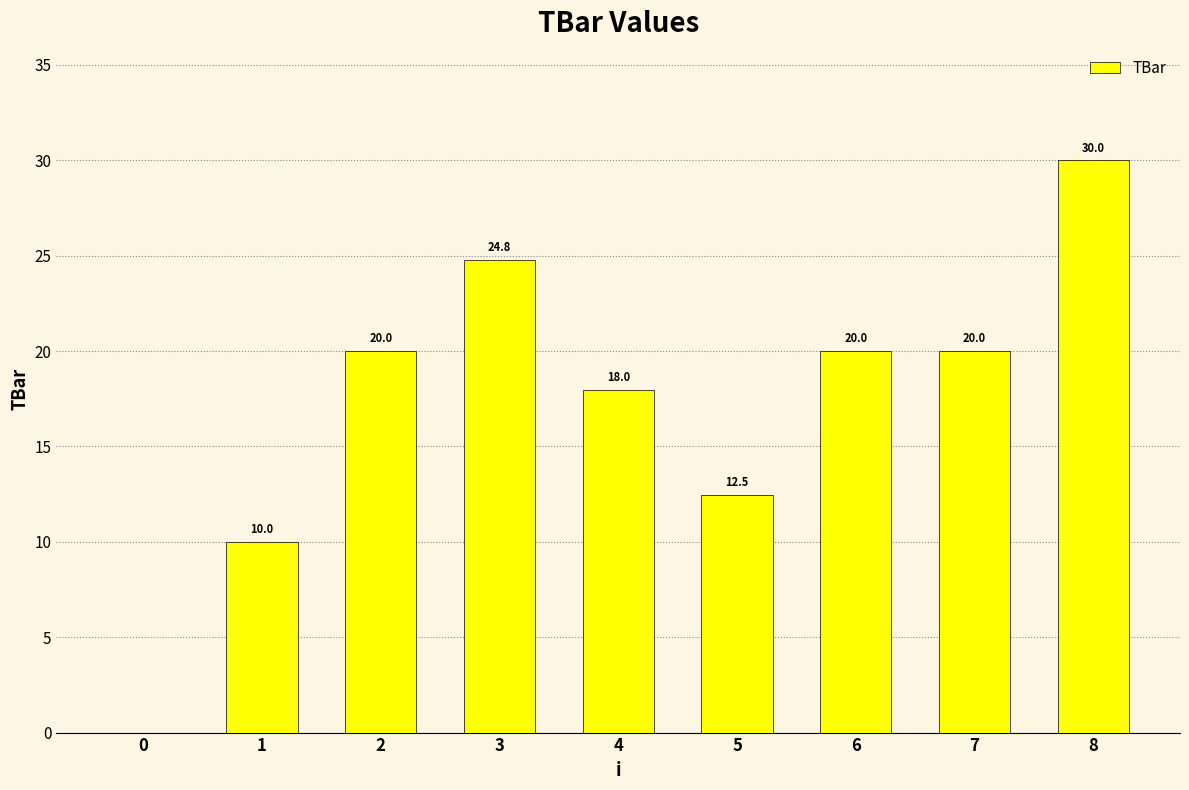

What is the sum of the values at 5 and 1?

22.5